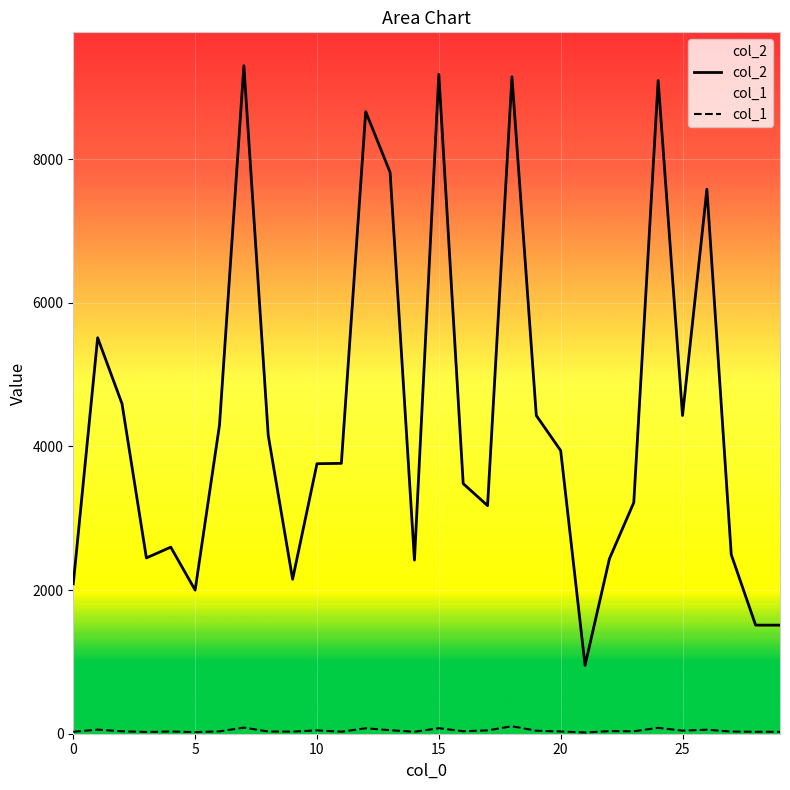

What value does the col_1 series have at 8, to the nearest 10?

30